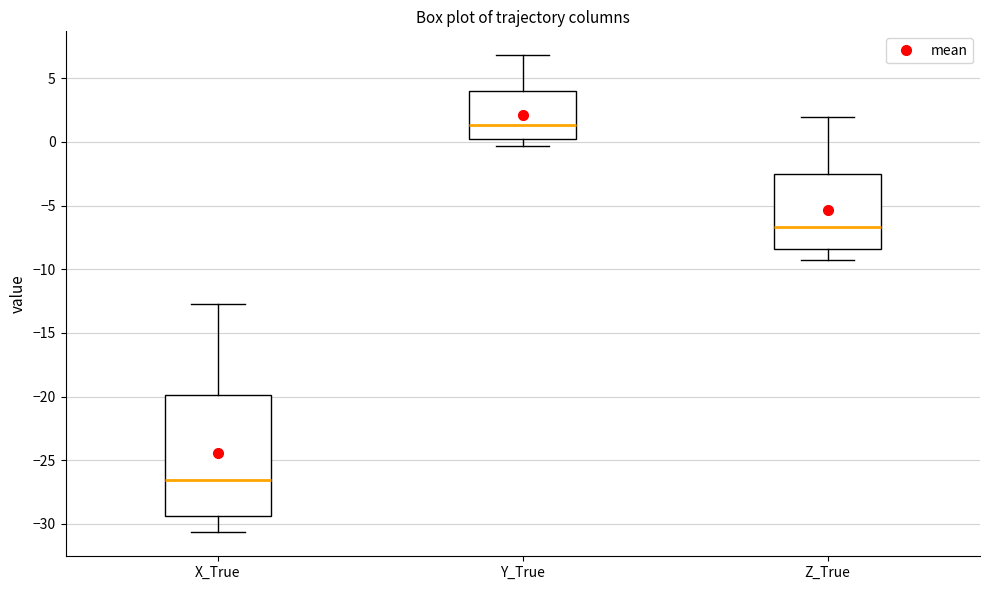

Where is the upper edge of the box for Y_True on the y-axis? The values are not printed on the chart, so give them approximately, as read against the axis.

4.0